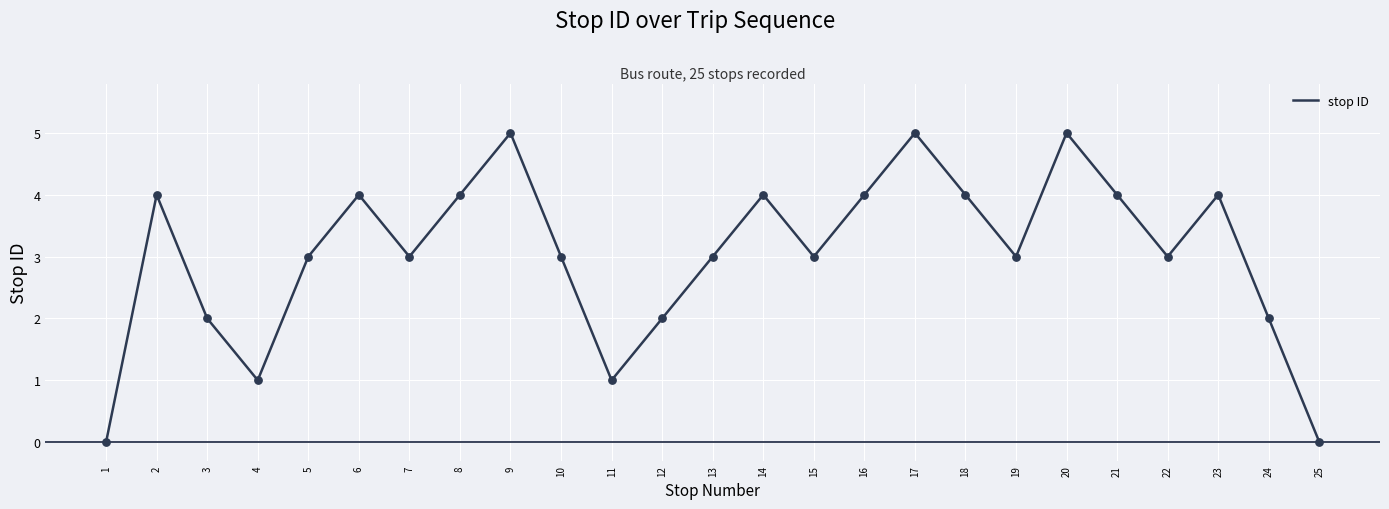

Between 15 and 9, which is larger?

9